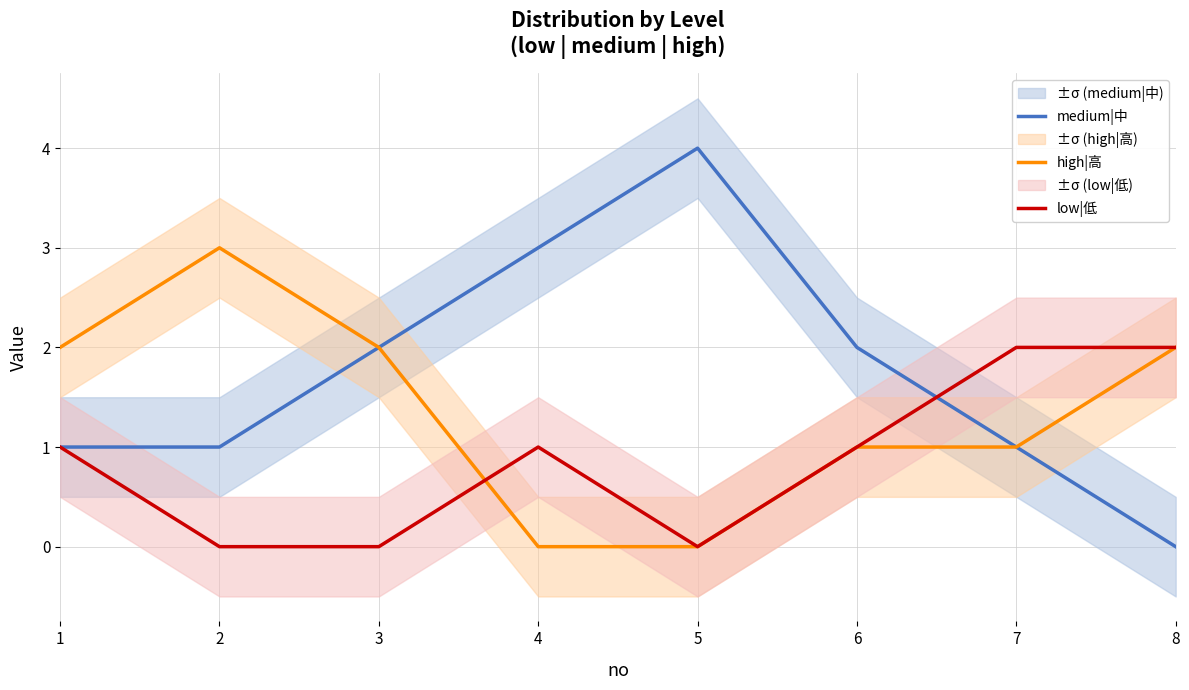

How many intersections are there between low|低 and medium|中?

1